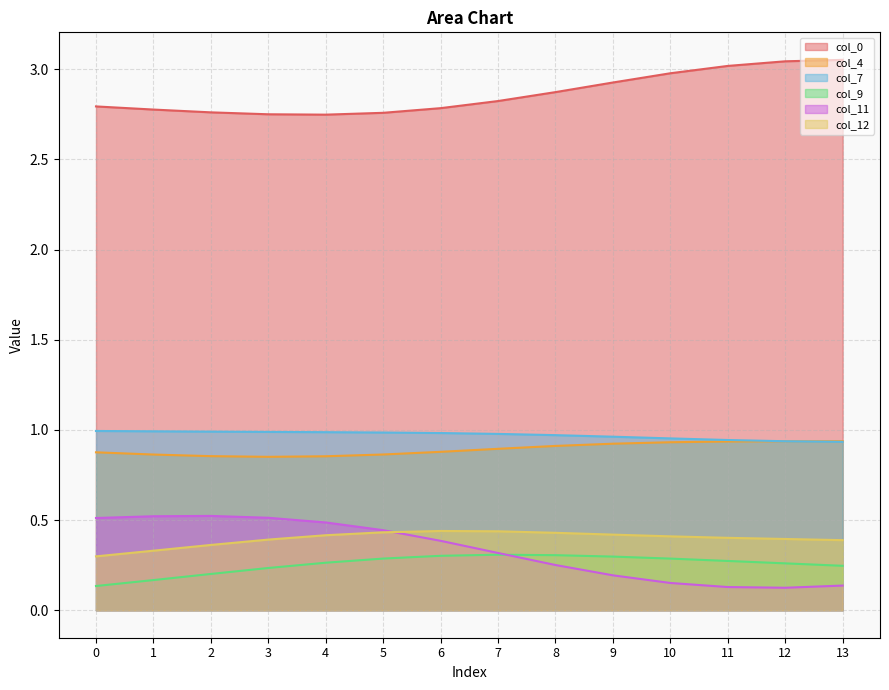

At how many categories does at least one series exceed 1?

14